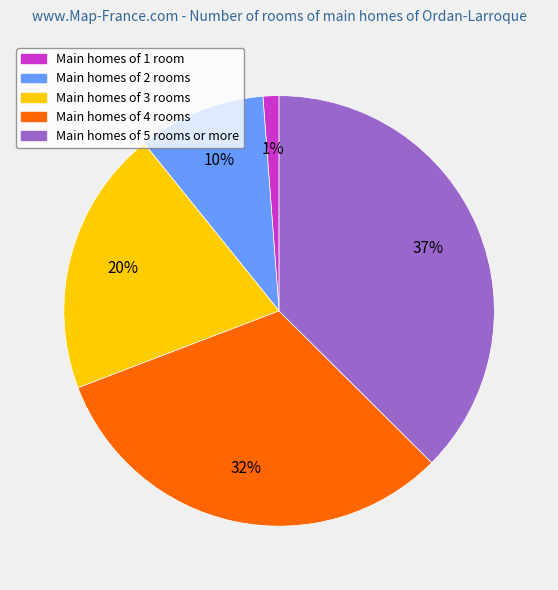

Combined, do Main homes of 1 room and Main homes of 5 rooms or more account for over 50%?

No